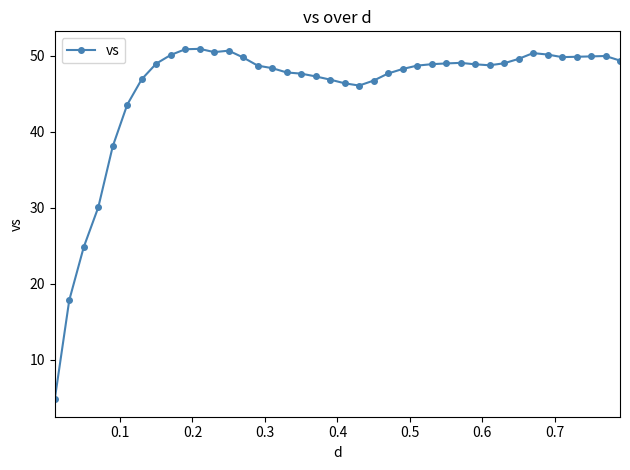

What is the value of the 36th point from the left?

49.8